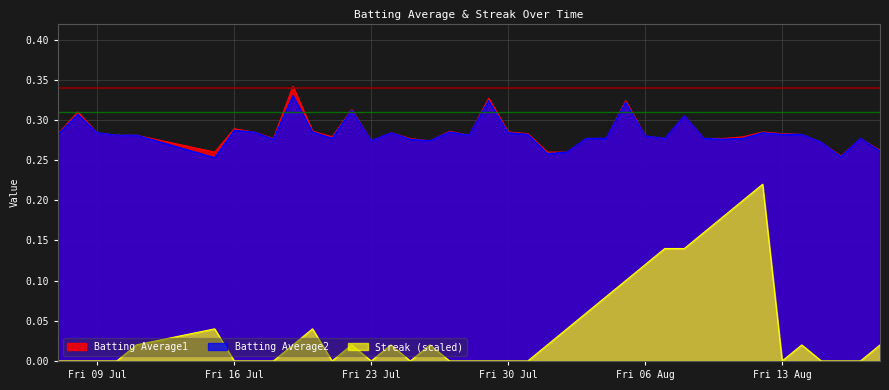

True or false: Streak (scaled) and Batting Average1 cross at least once.

False